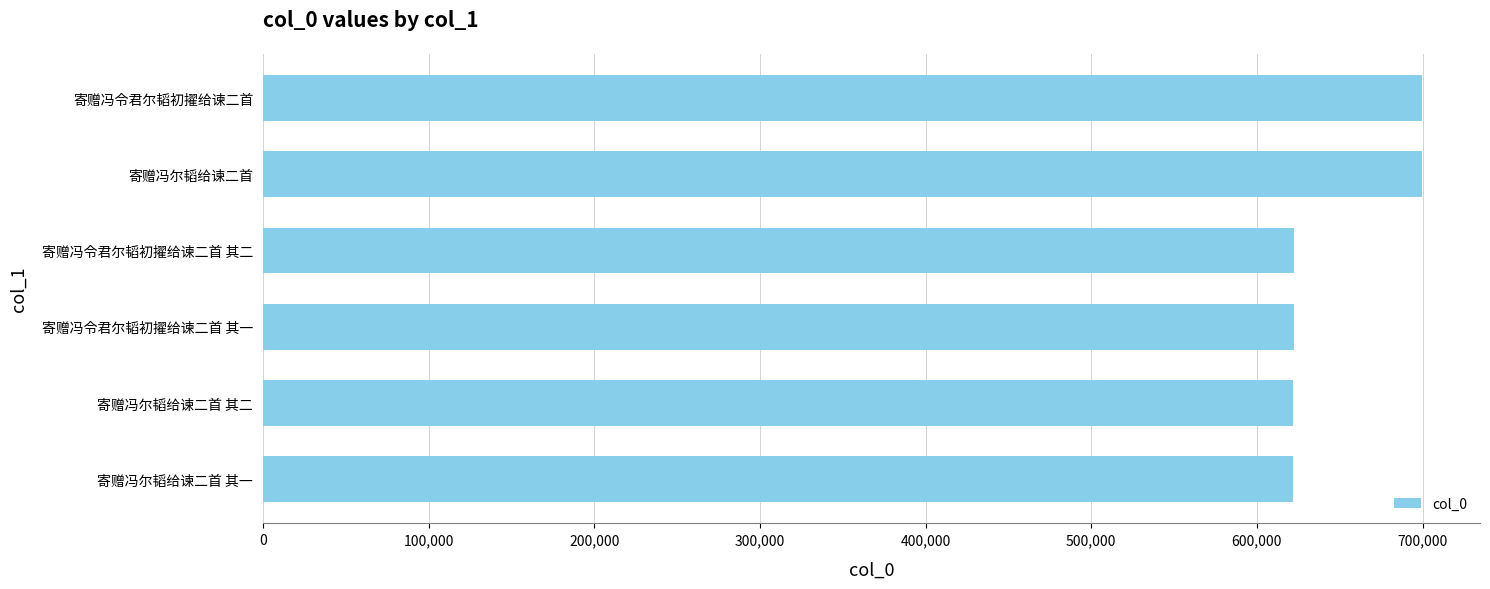

At which label is the value closest to 660893?

寄赠冯令君尔韬初擢给谏二首 其二